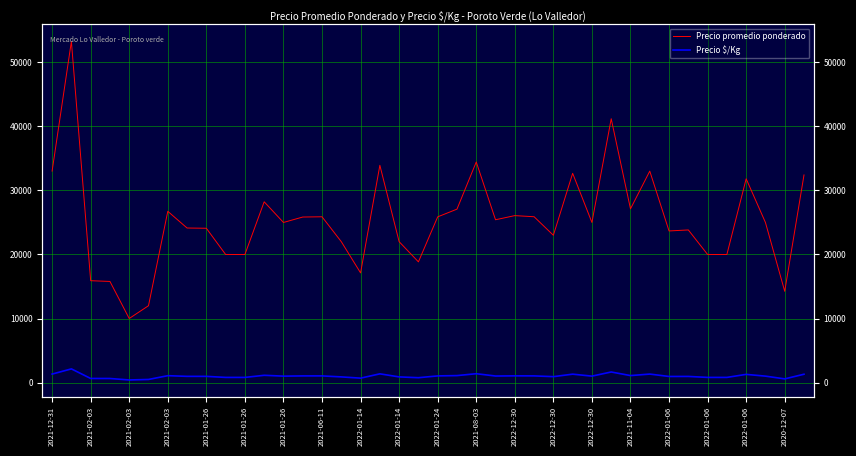

Read the Precio $/Kg value at 2022-01-24, to the nearest 50.

1050